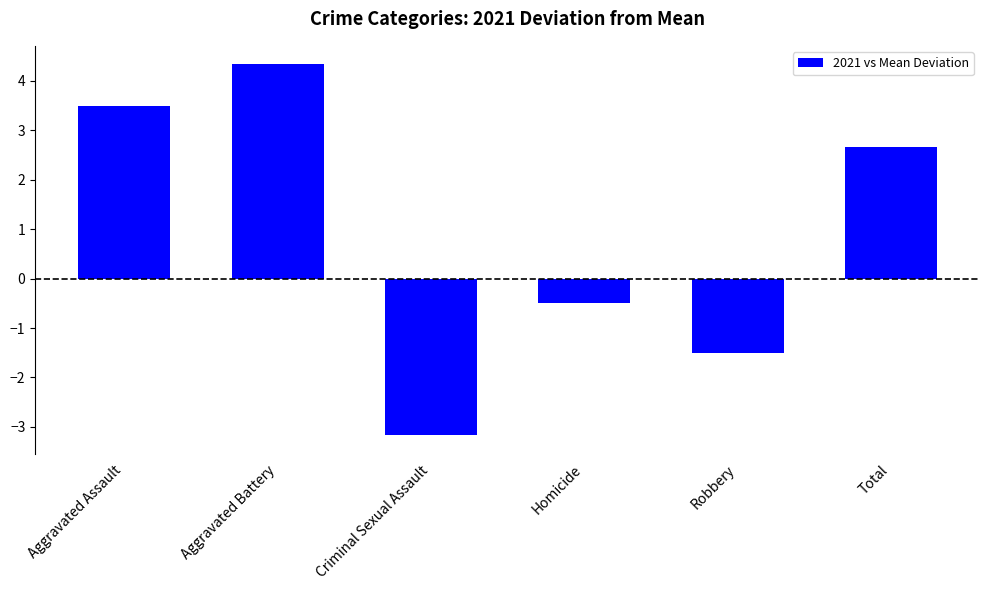

Rank the categories by value from lowest to highest.

Criminal Sexual Assault, Robbery, Homicide, Total, Aggravated Assault, Aggravated Battery